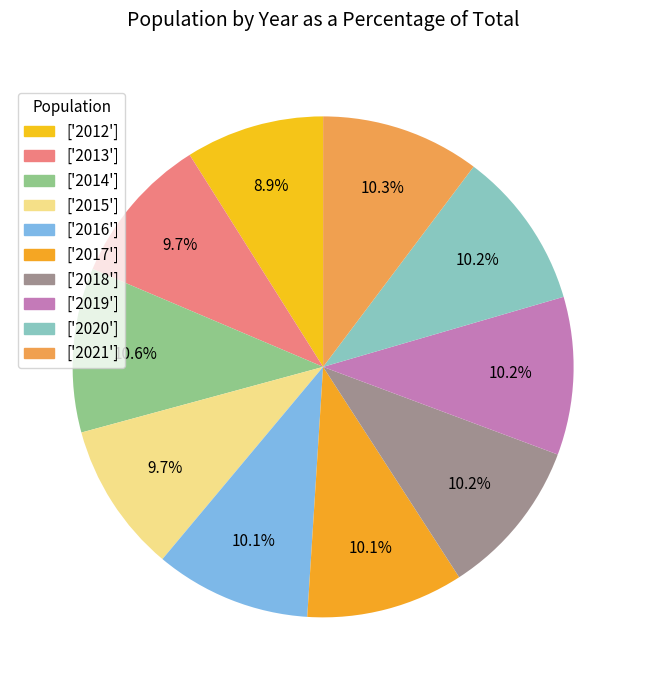

Does any single category account for the majority?

No